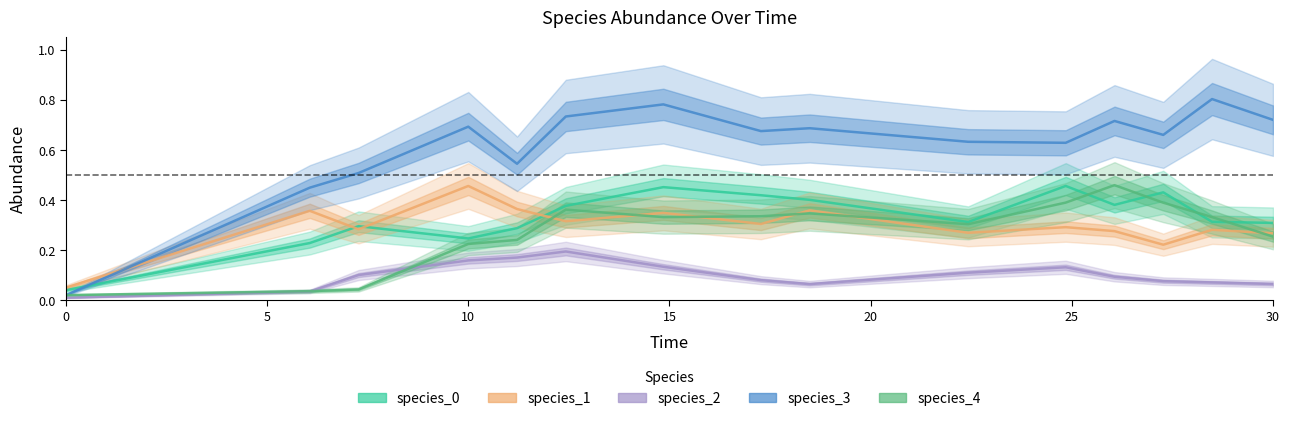

What is the sum of all species_3 values?

9.3